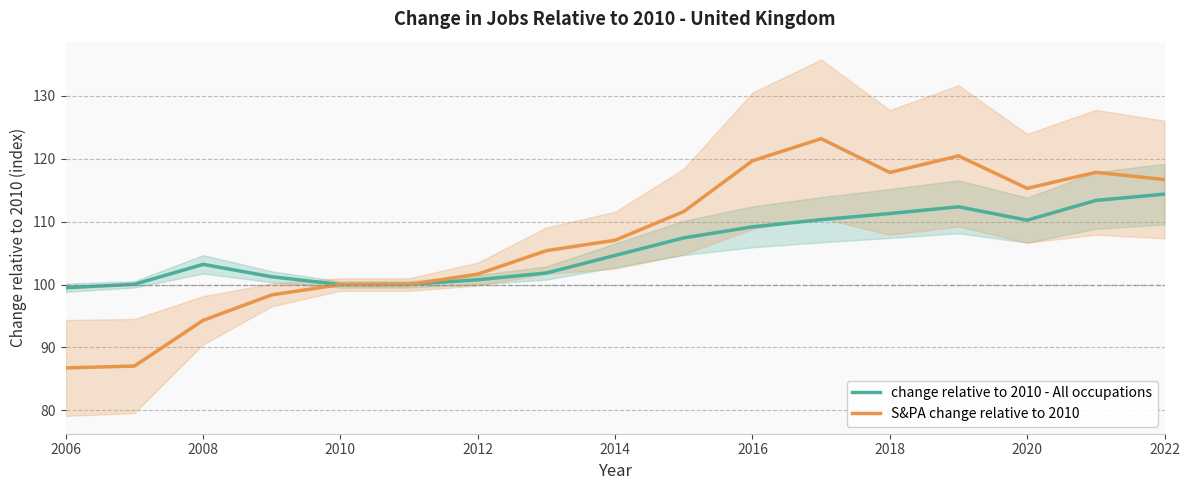

Reading left to right, list all the values displayed in this chart.

change relative to 2010 - All occupations: 99.5	100.0	103.2	101.2	100.0	100.0	100.8	101.8	104.6	107.4	109.2	110.3	111.3	112.4	110.2	113.4	114.4
S&PA change relative to 2010: 86.8	87.0	94.3	98.4	100.0	100.0	101.7	105.4	107.0	111.6	119.7	123.2	117.8	120.5	115.3	117.8	116.7